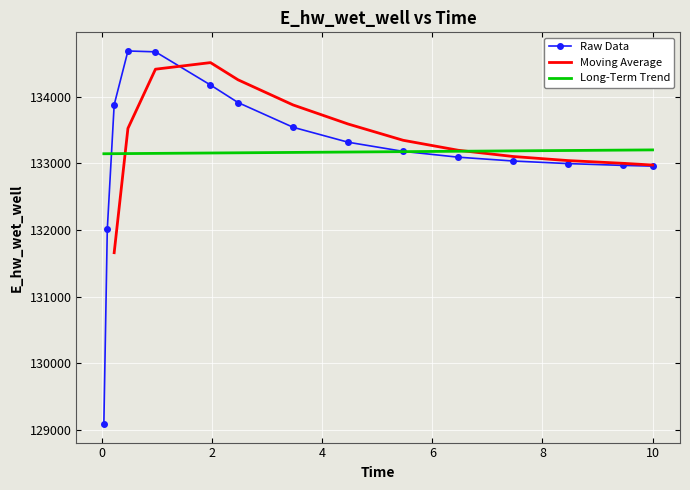

How many interior local peaks (higher than both neighbors) does the data have?

1